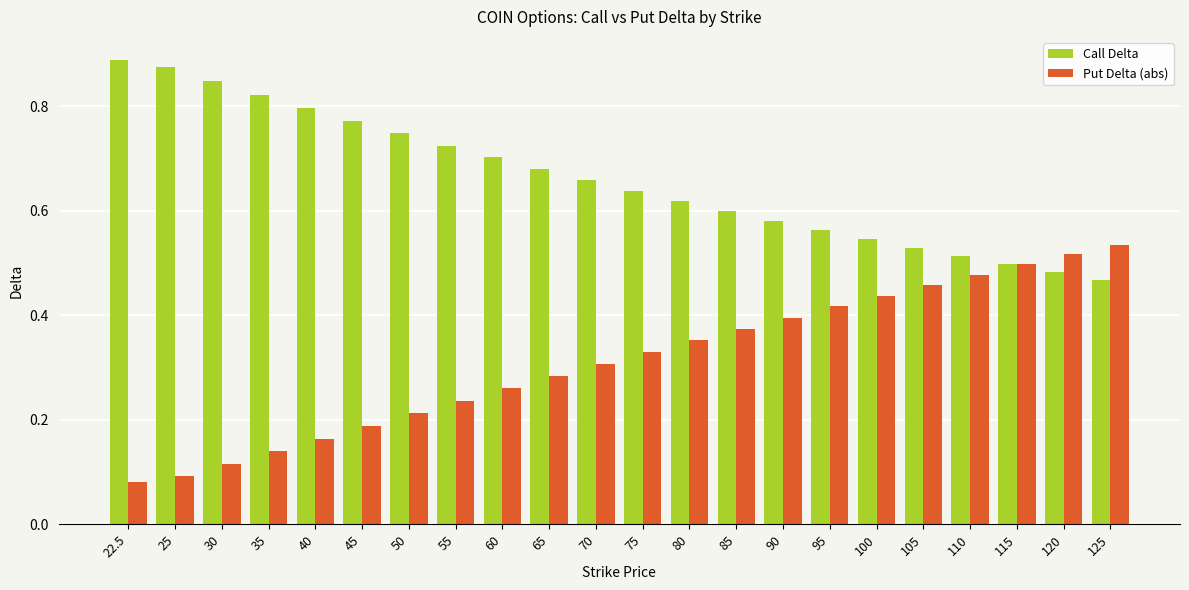

True or false: Put Delta (abs) has a value of 0.1 at 90.

False